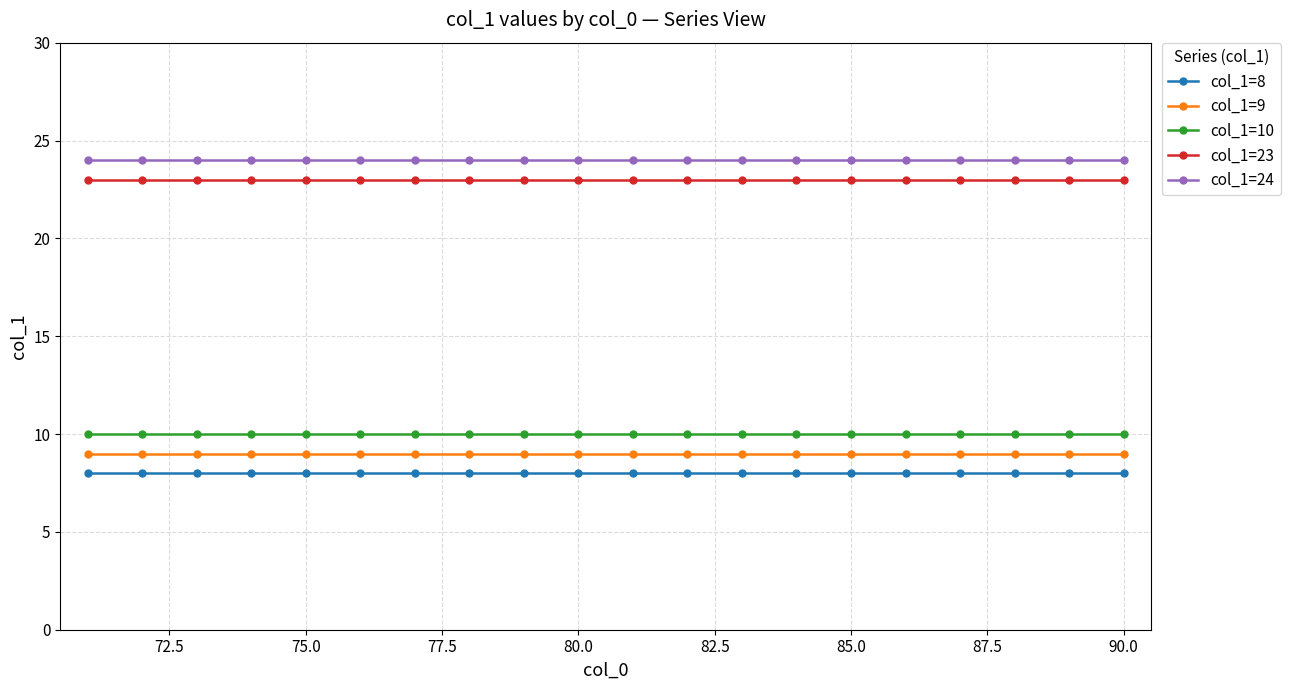

What is the greatest value displayed?

24